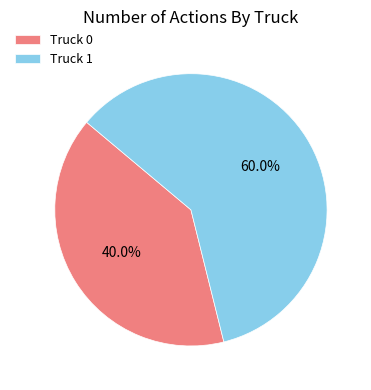

To the nearest percent, what is the difference between the Truck 0 and Truck 1 slice percentages?

20%